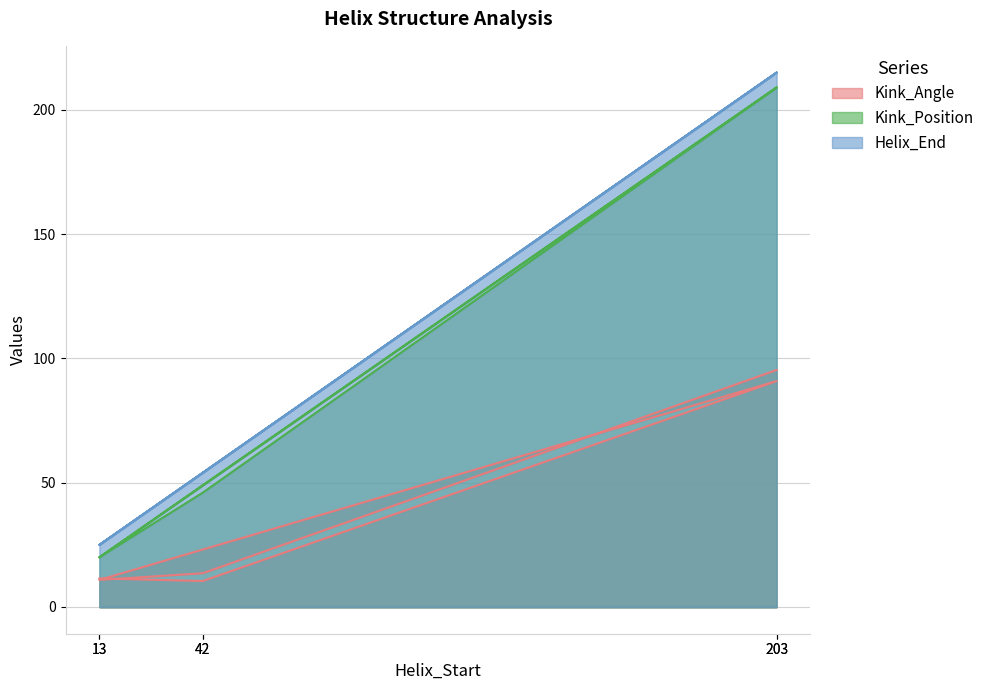

Does the chart display data point markers on the line(s)?

No